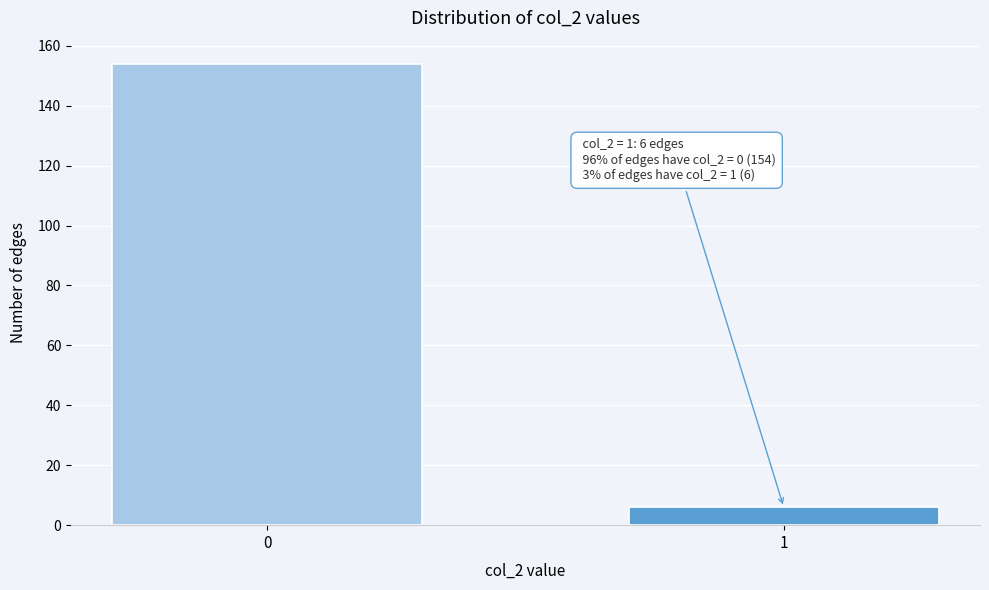

Reading left to right, extract all data points from this chart.

0=154	1=6